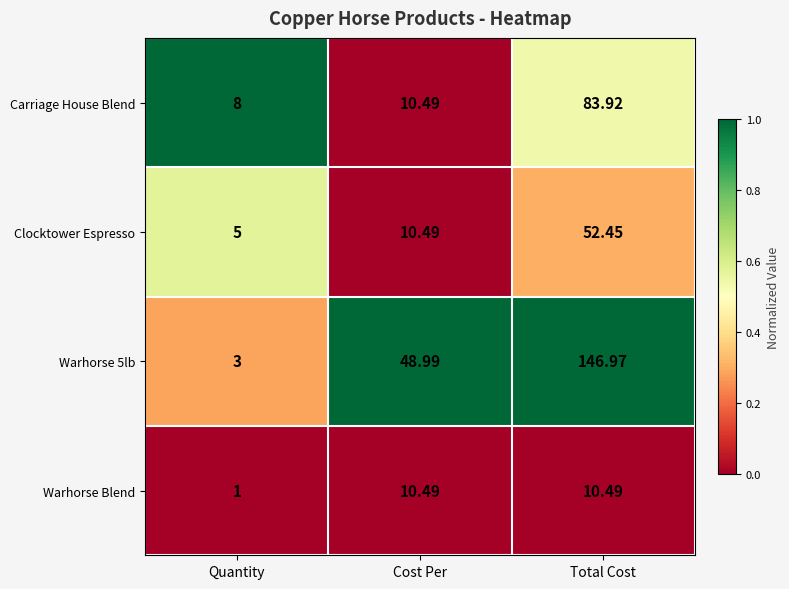

At which category is the sum across all series the highest?

Total Cost